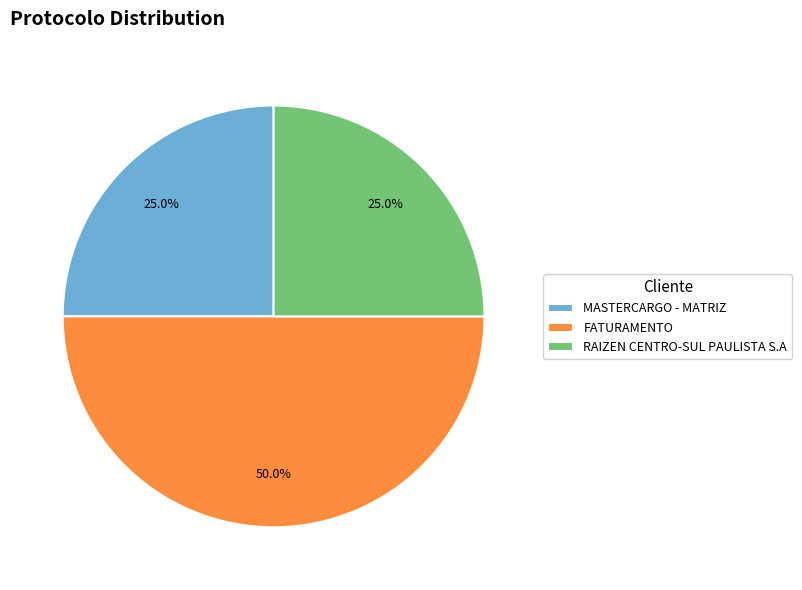

To the nearest percent, what portion does FATURAMENTO represent?

50%